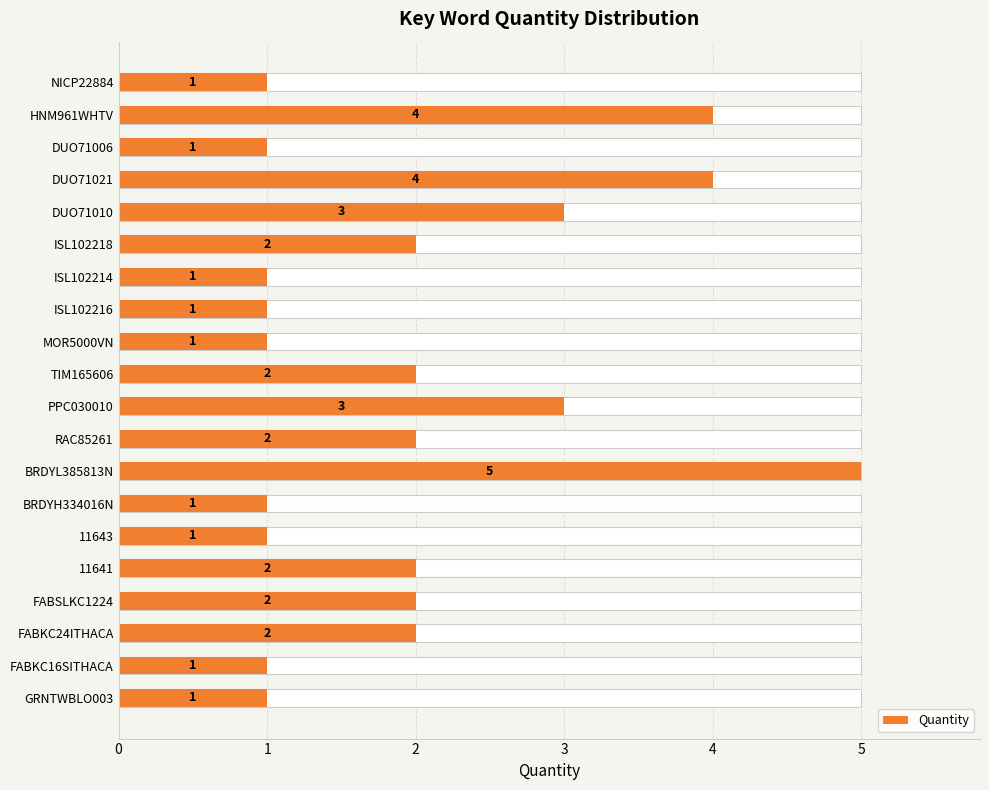

Approximately how many times larger is the value at ISL102218 compared to GRNTWBLO003?

2.0